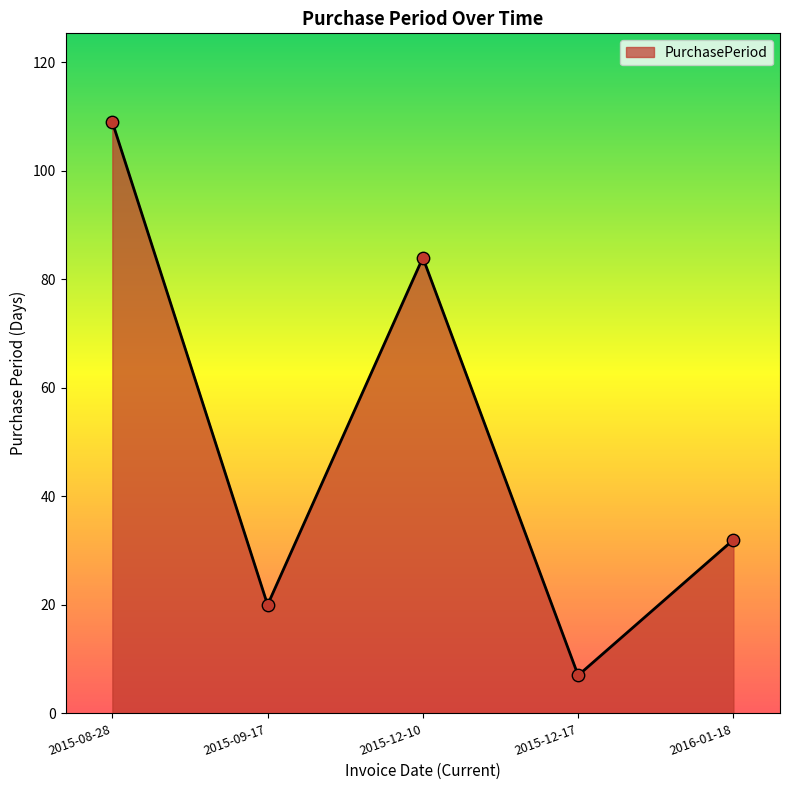

Between 2015-09-17 and 2015-12-17, which is larger?

2015-09-17